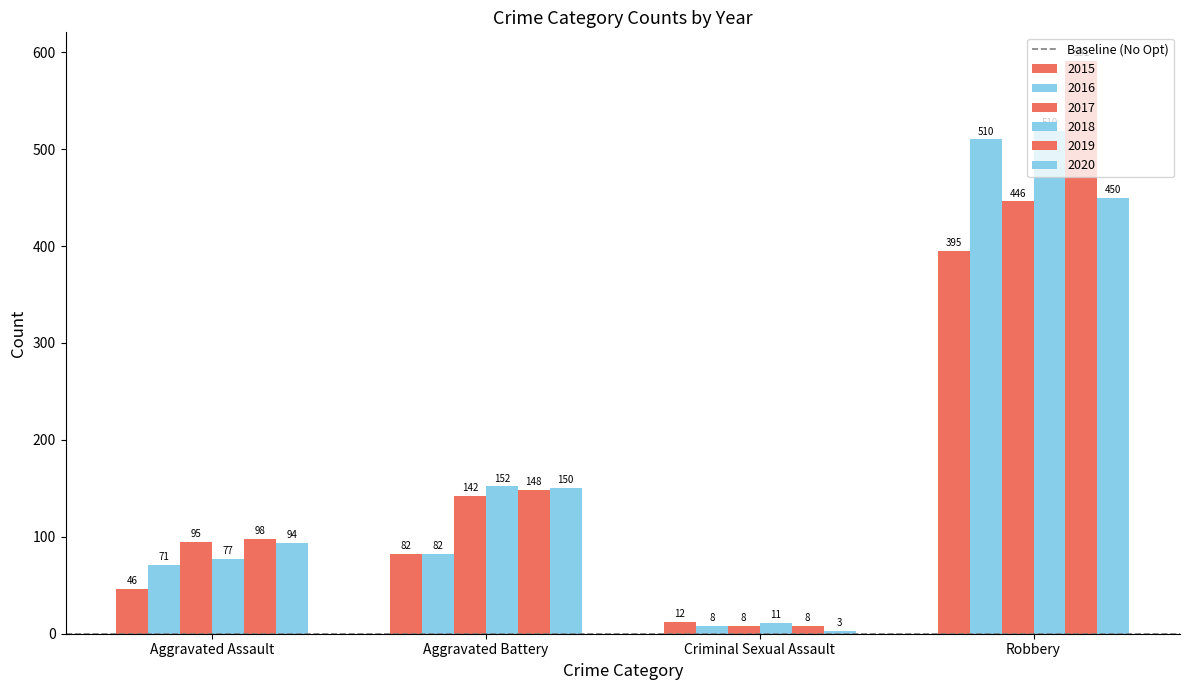

The value of 2018 at Robbery is 864. True or false?

False